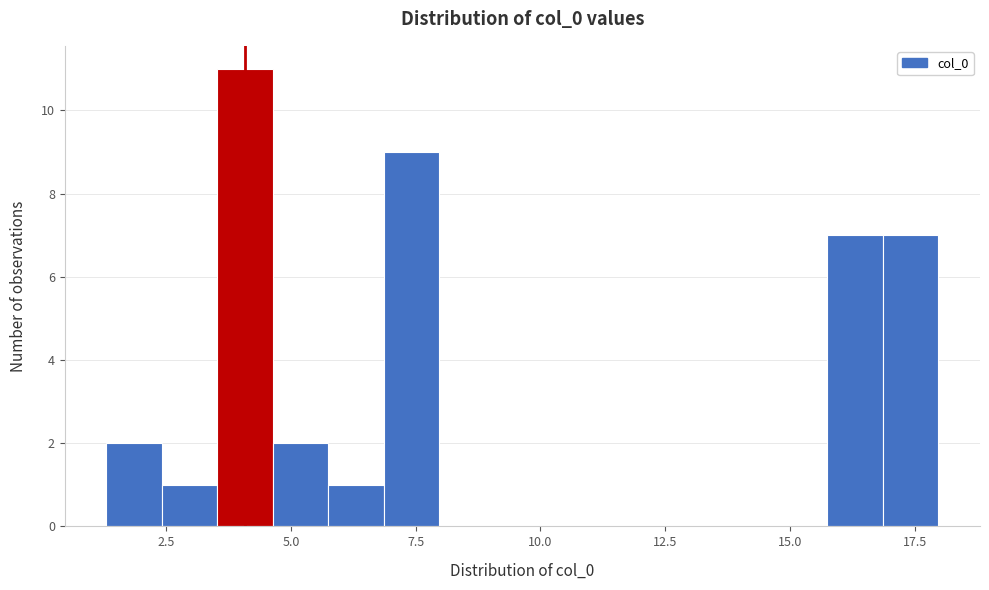

Around what value on the x-axis is the tallest bar? Give the approximate position of its centre, as read against the axis.

4.0